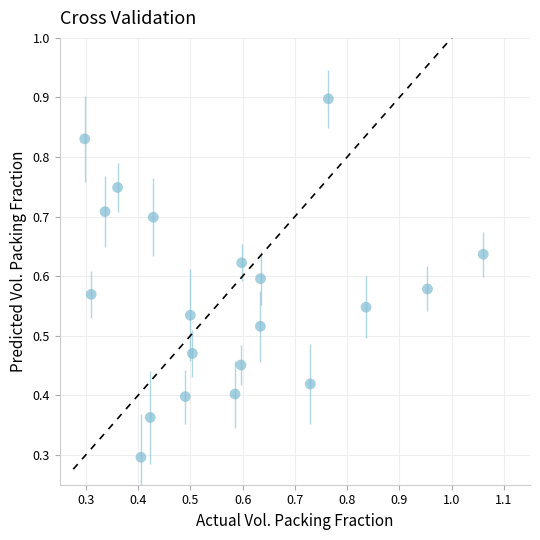

What Y value in the scatter plot is closest to 0?

0.3